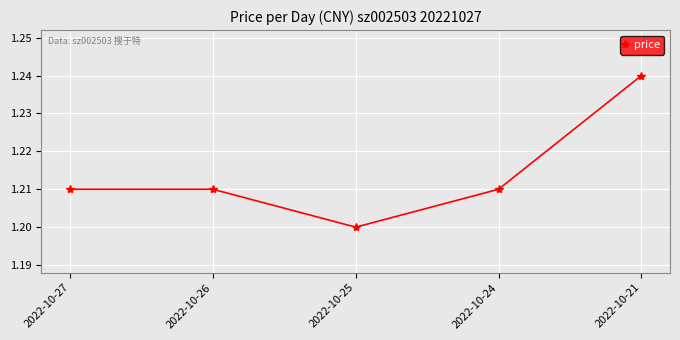

At which category does the chart reach its peak across all series?

2022-10-21